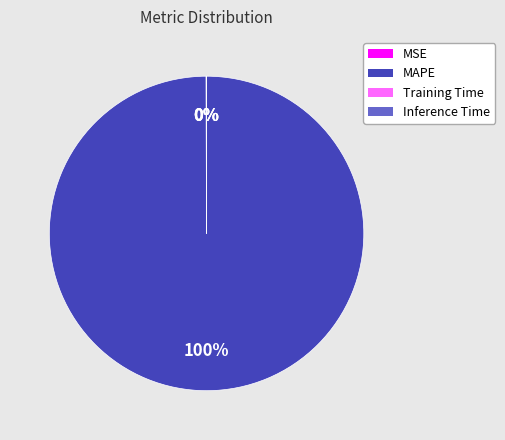

To the nearest percent, what is the difference between the largest and smallest slice percentages?

100%